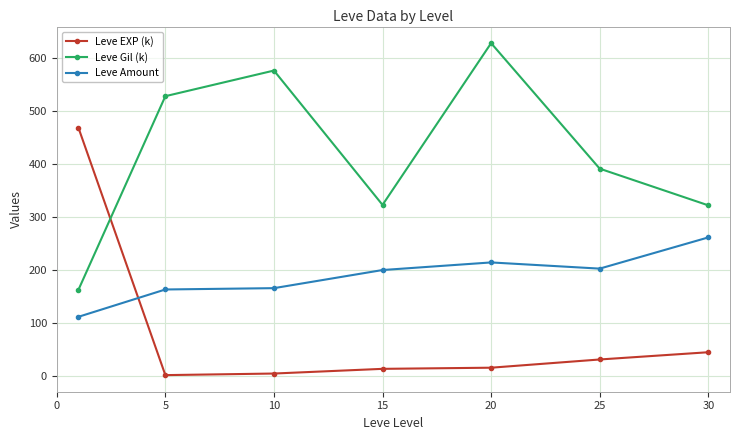

What is the value of the Leve Amount point at the 7th from the left?

262.0